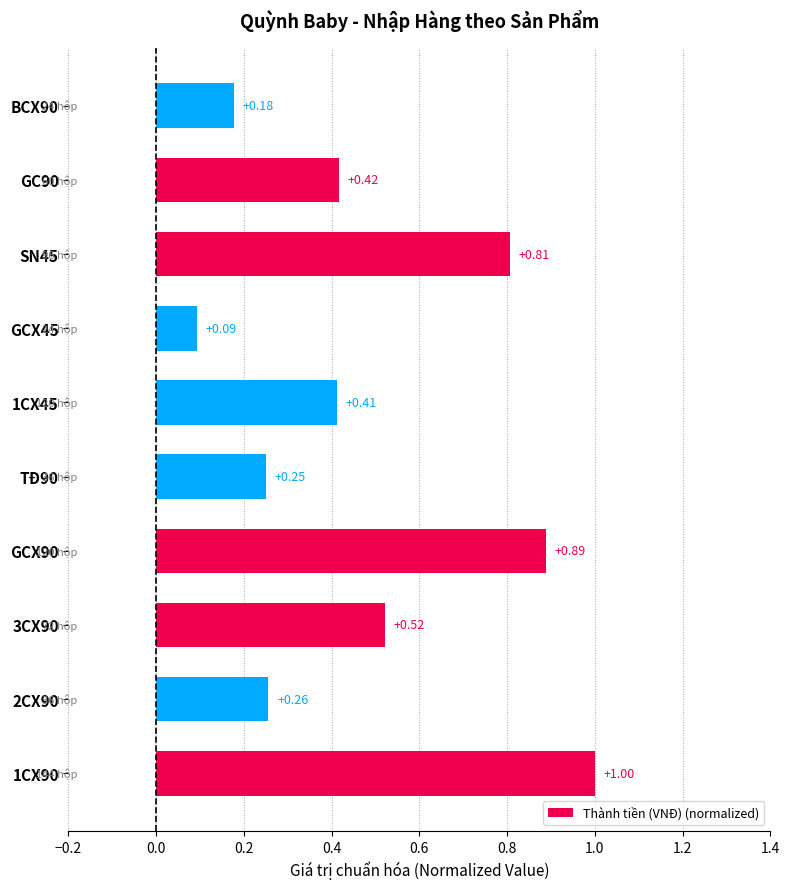

Rank the categories by value from highest to lowest.

1CX90, GCX90, SN45, 3CX90, GC90, 1CX45, 2CX90, TĐ90, BCX90, GCX45